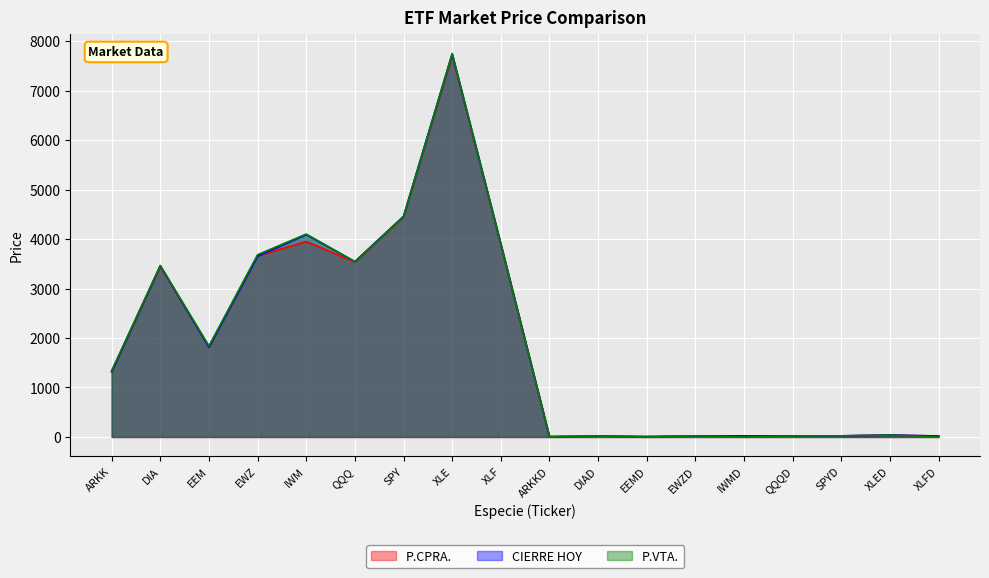

True or false: P.VTA. and CIERRE HOY cross at least once.

True